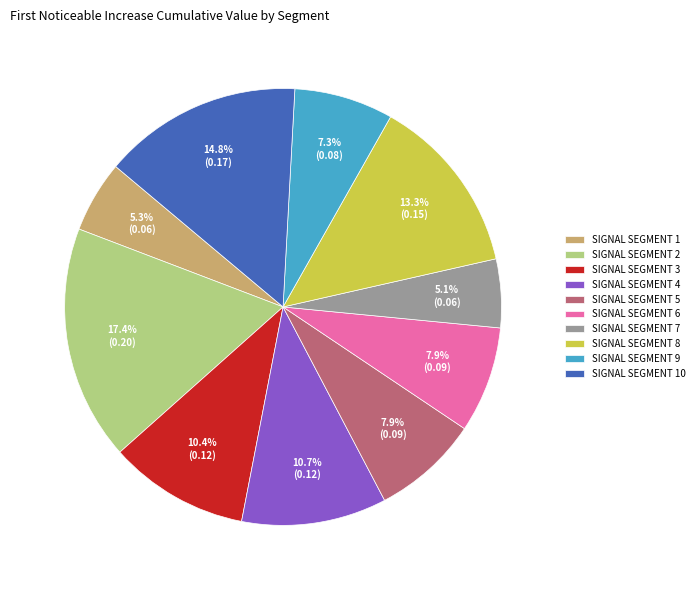

What is the largest slice in the pie chart?

SIGNAL SEGMENT 2